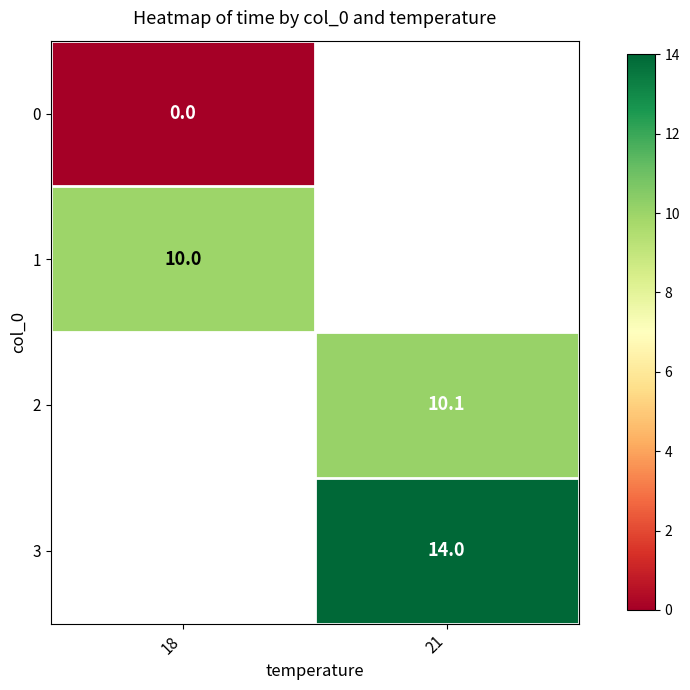

The value of 2 at 21 is 10.1. True or false?

True